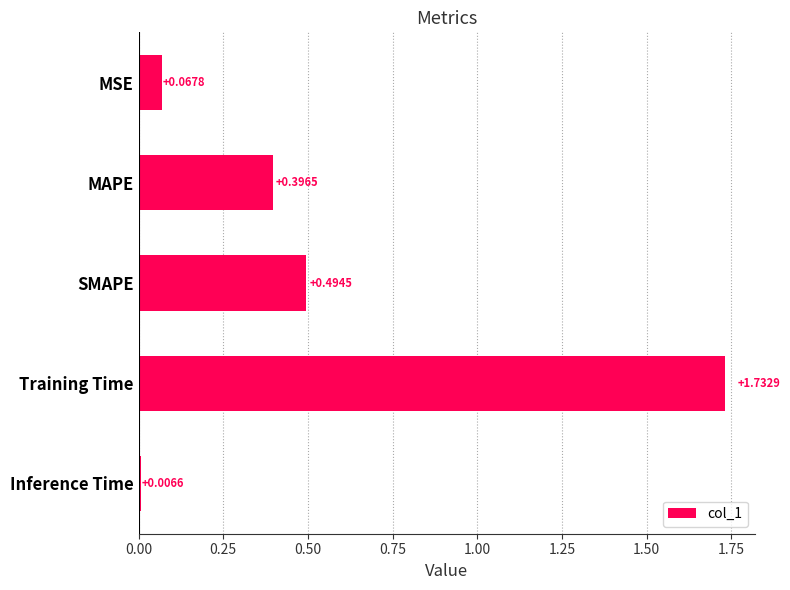

What is the change in value from MSE to SMAPE?

+0.4